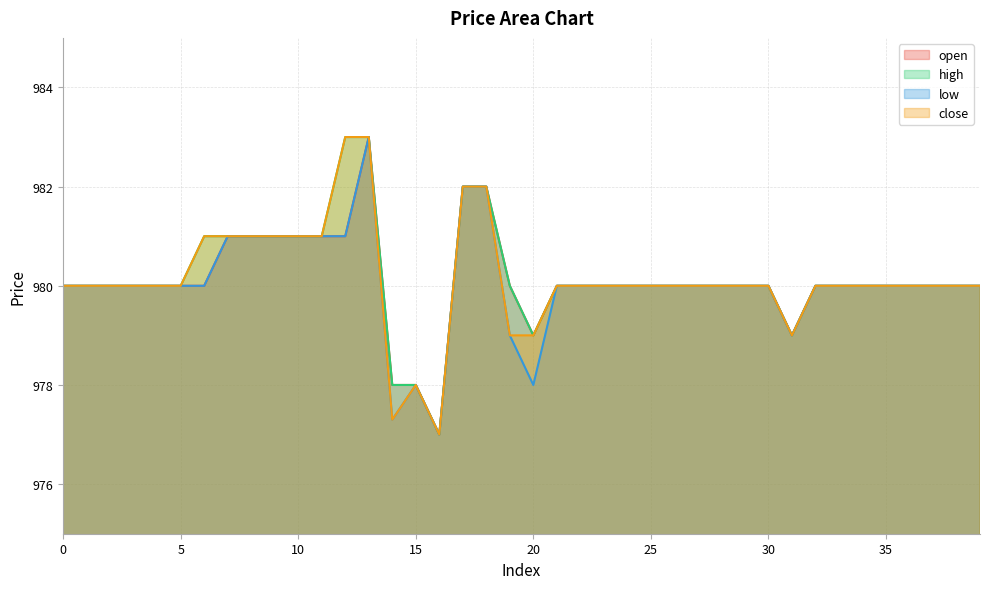

What is the average value of the low series?

980.0